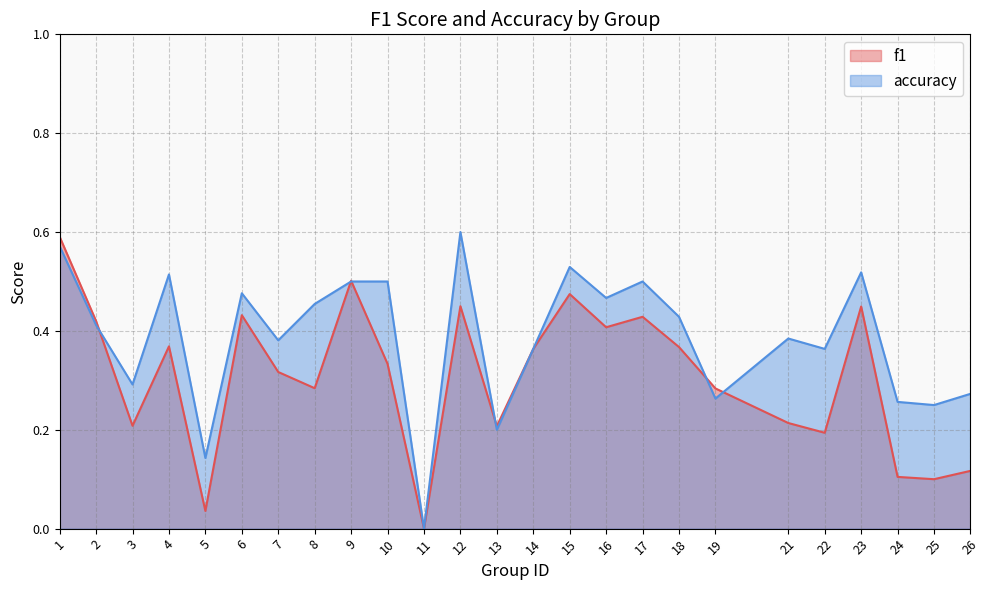

After their last crossing, which series has the higher values: f1 or accuracy?

accuracy